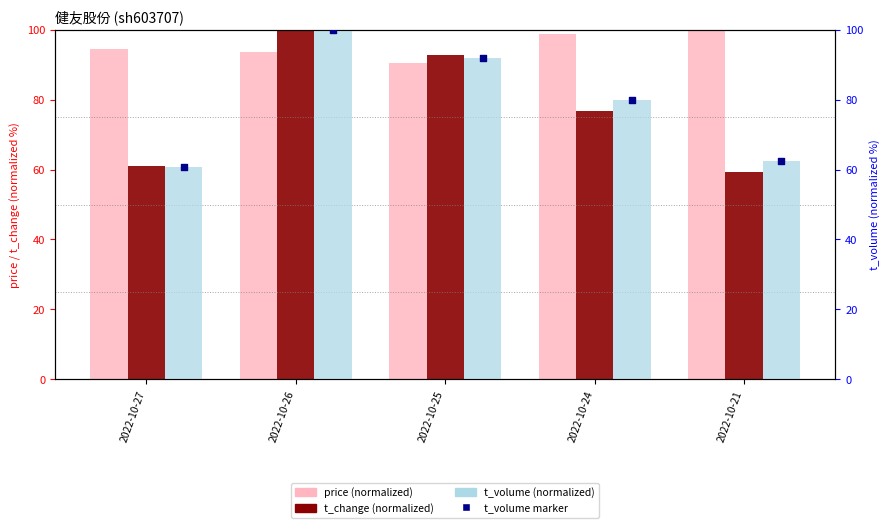

Which series has the largest total across all categories?

price